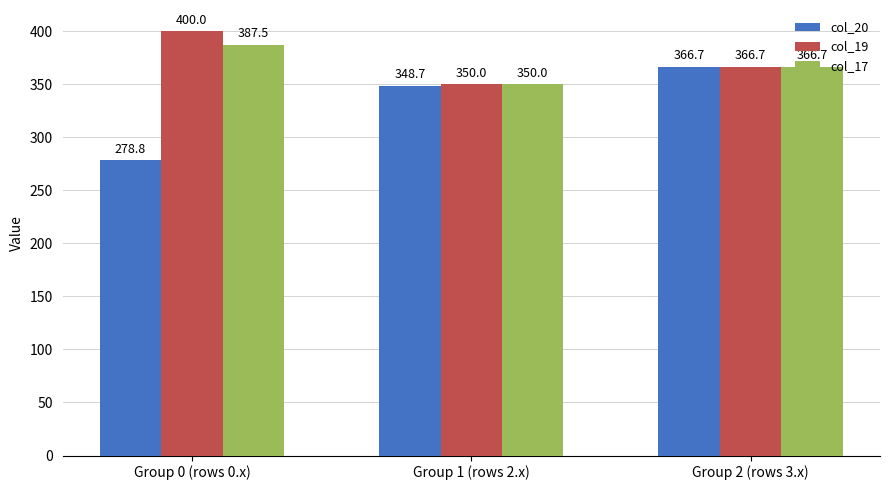

How many bars are there in total?

9